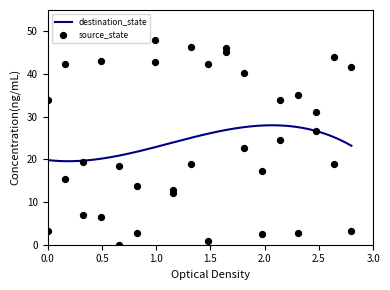

Which has a higher value, 8 or 14?

14